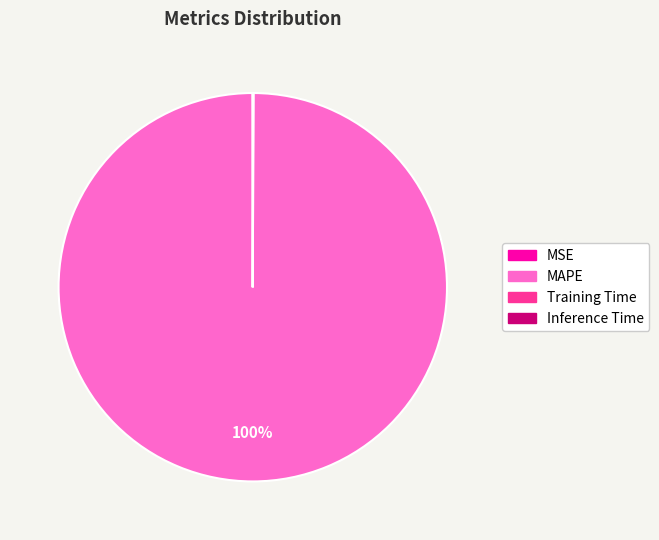

What is the largest slice in the pie chart?

MAPE